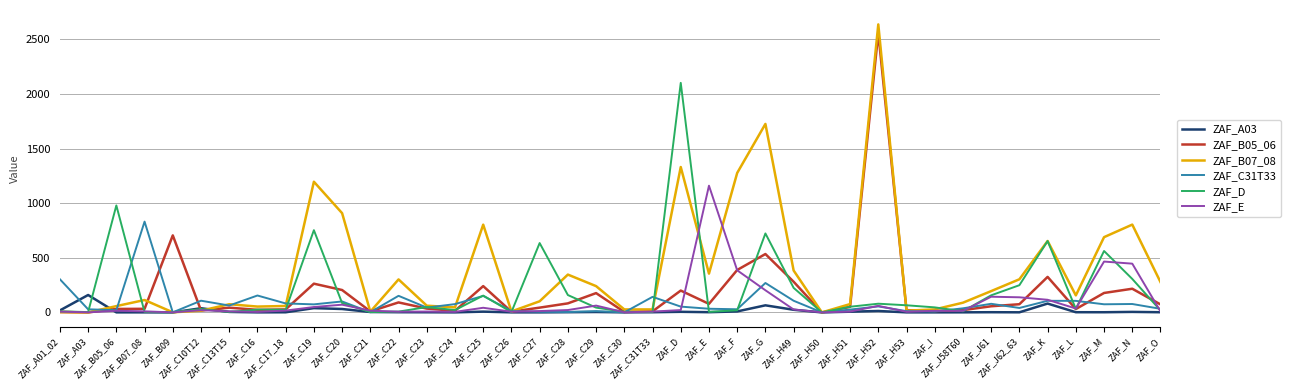

Read the ZAF_D value at ZAF_C27.

634.8